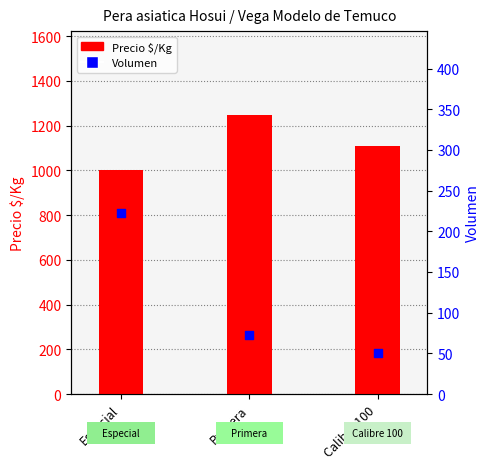

At which category is the sum across all series the highest?

Primera